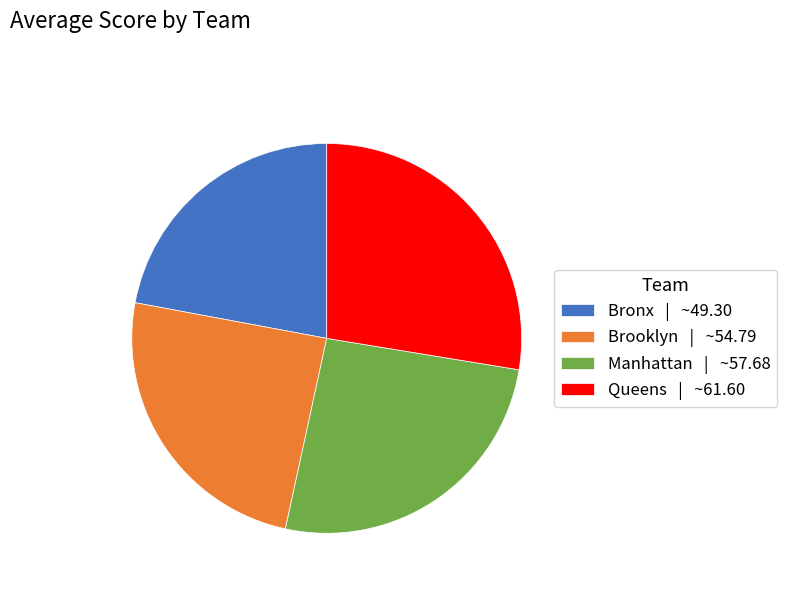

Count the number of slices in the pie.

4